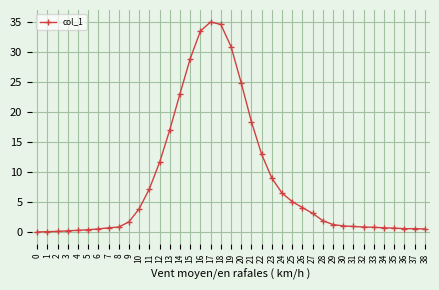

What is the sum of all values?

323.7